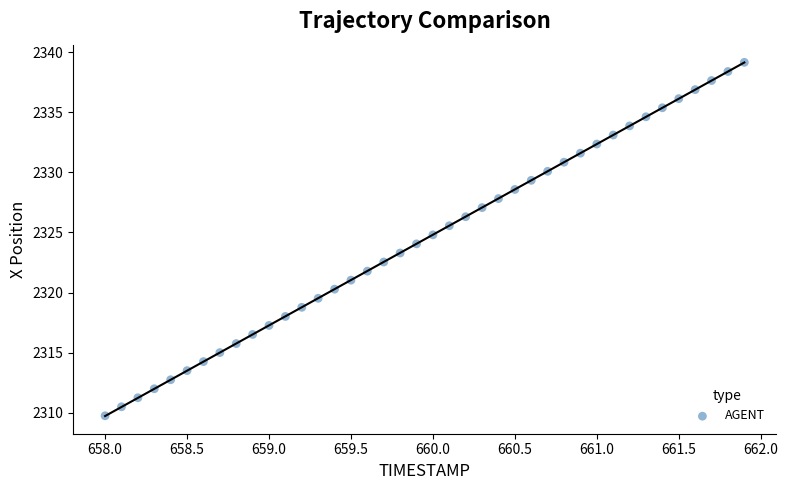

What is the range of X values (max minus min)?

3.9